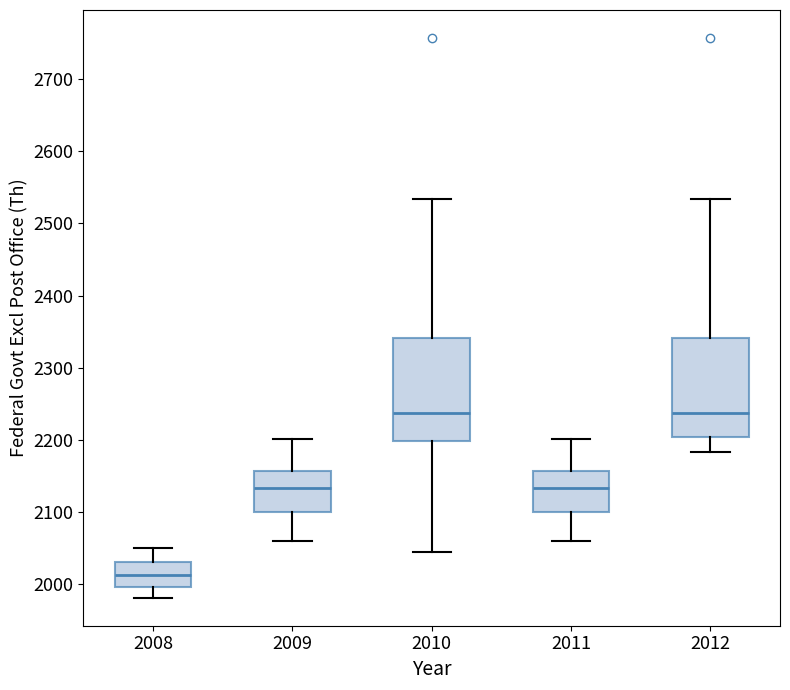

Reading left to right, transcribe this box plot: for each box, give where its median line is, the range the box spans, and where its two whiskers end, as read against the y-axis. The values are not printed on the chart, so give them approximately, as read against the axis.

2008: median 2010, box 2000 to 2030, whiskers 1980 to 2050
2009: median 2130, box 2100 to 2160, whiskers 2060 to 2200
2010: median 2240, box 2200 to 2340, whiskers 2040 to 2530
2011: median 2130, box 2100 to 2160, whiskers 2060 to 2200
2012: median 2240, box 2200 to 2340, whiskers 2180 to 2530